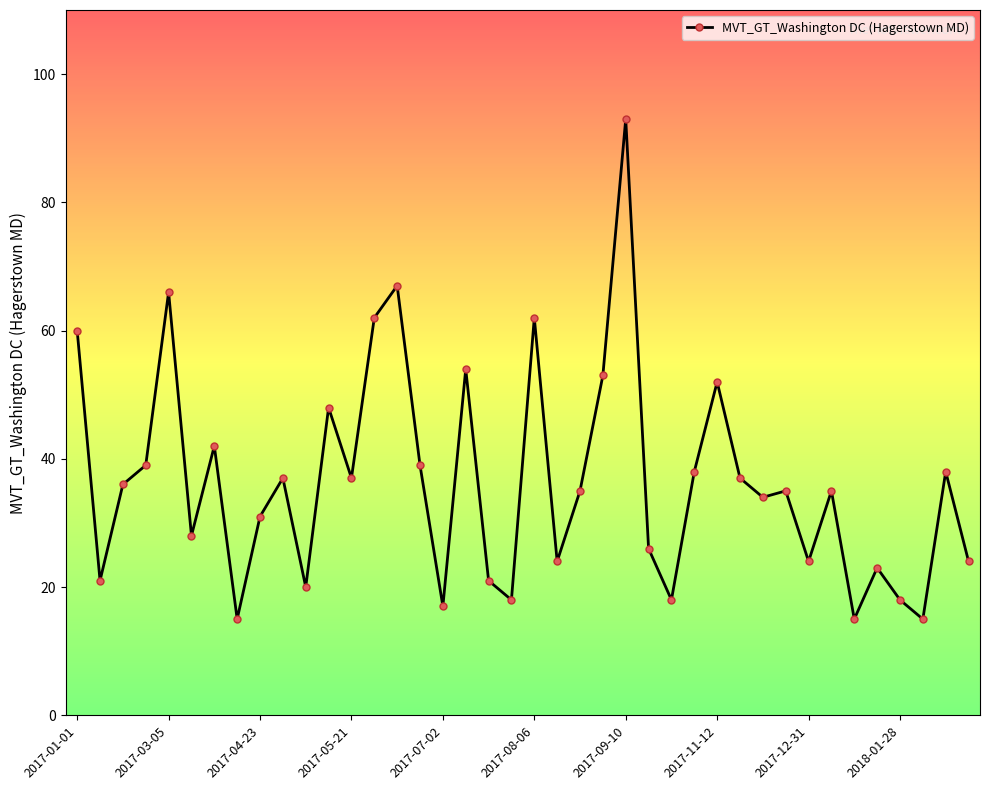

What is the sum of all values?

1457